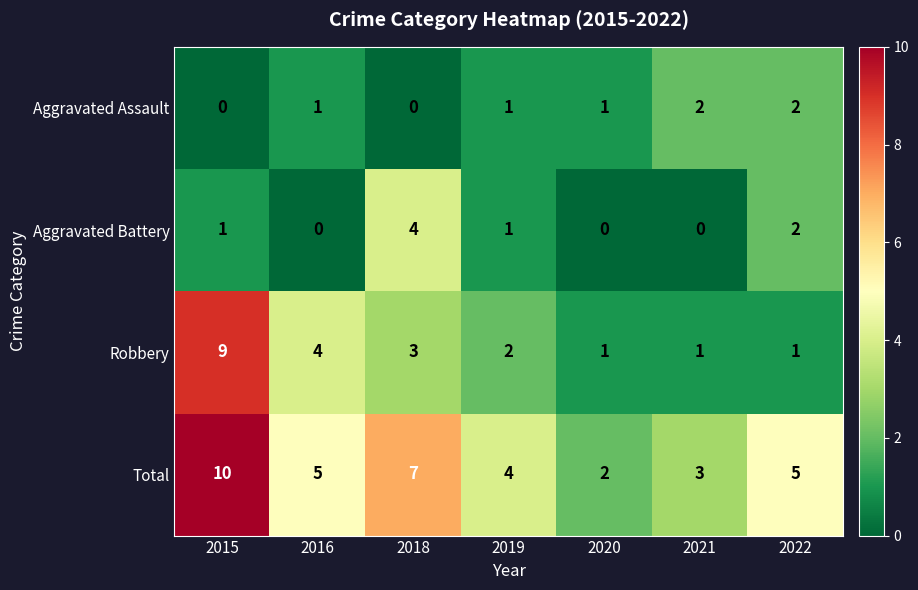

At which category is the sum across all series the highest?

2015